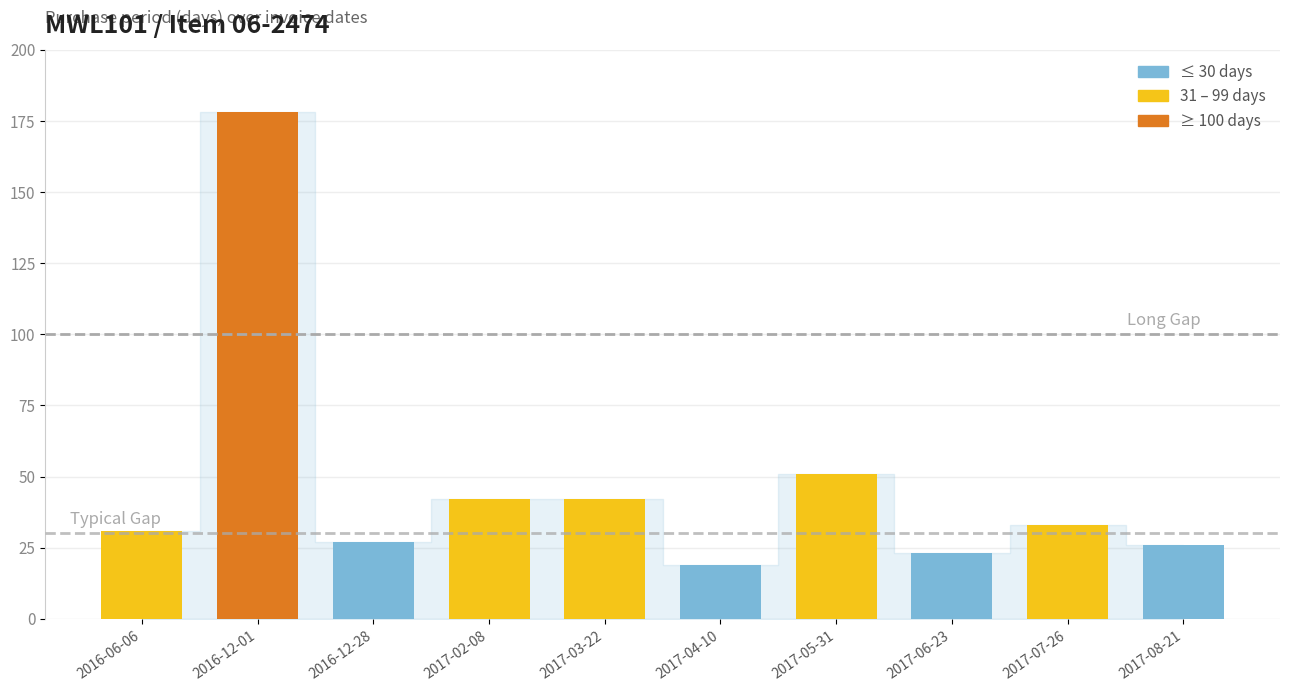

How many data points does each series have?

10